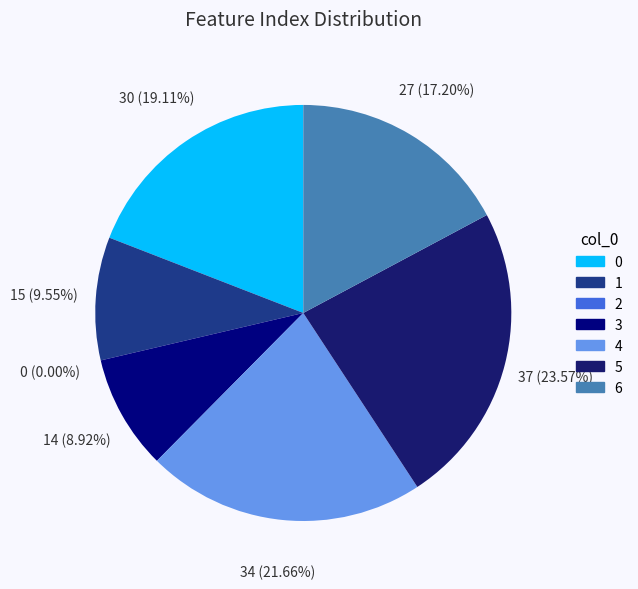

To the nearest percent, what is the average slice percentage?

14%